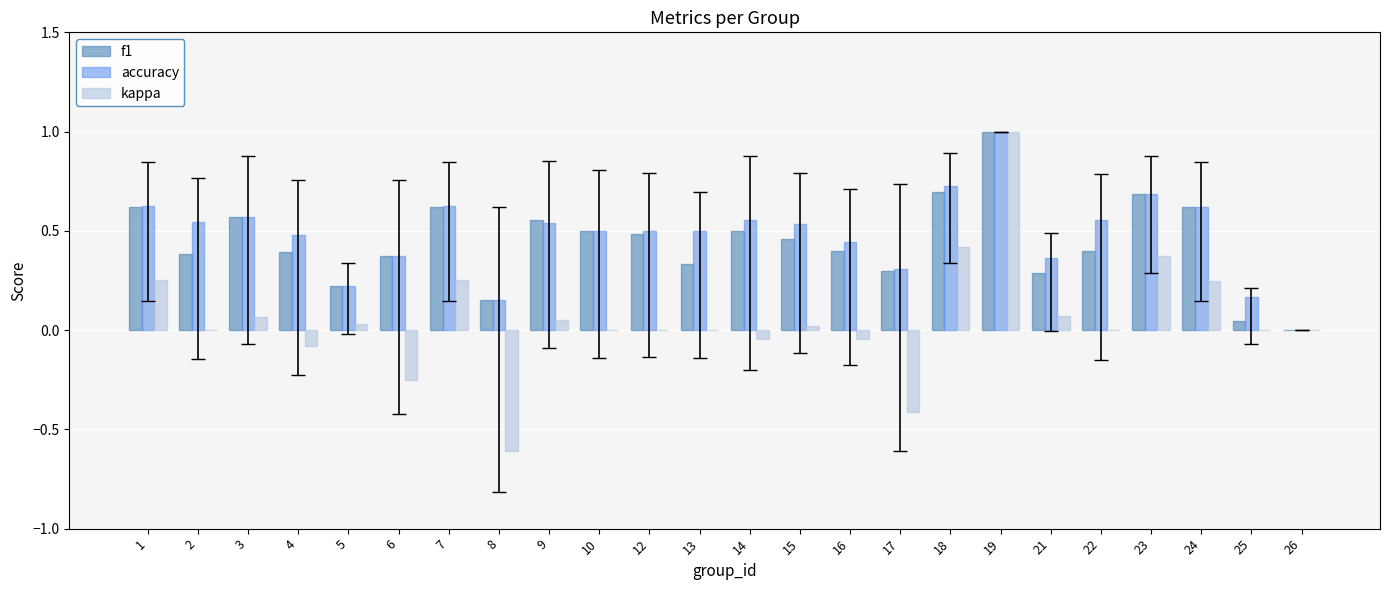

Which series has the widest spread of values?

kappa